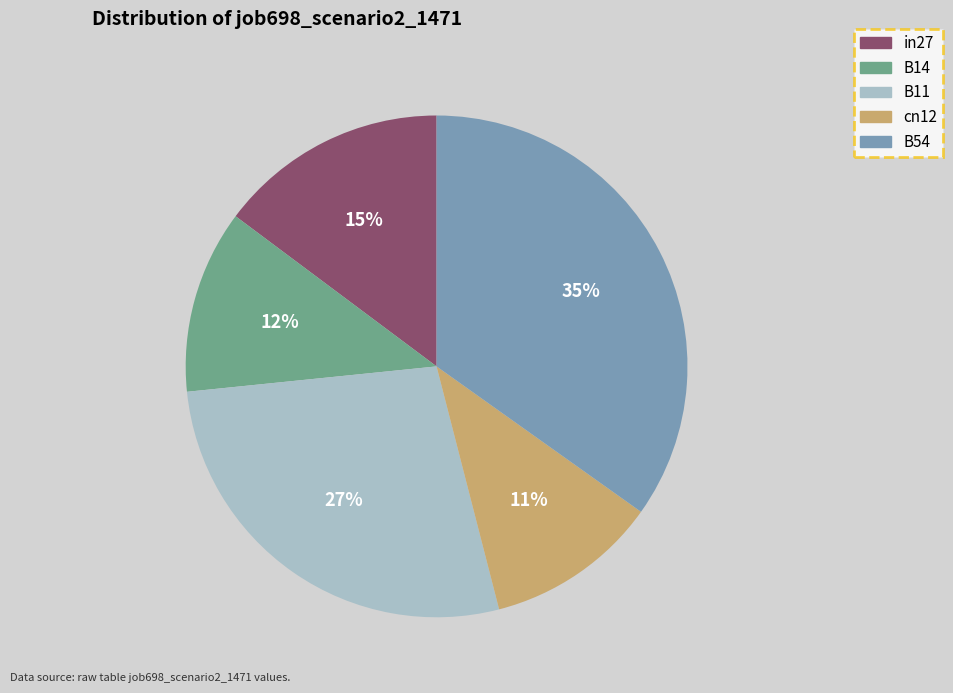

Count the number of slices in the pie.

5